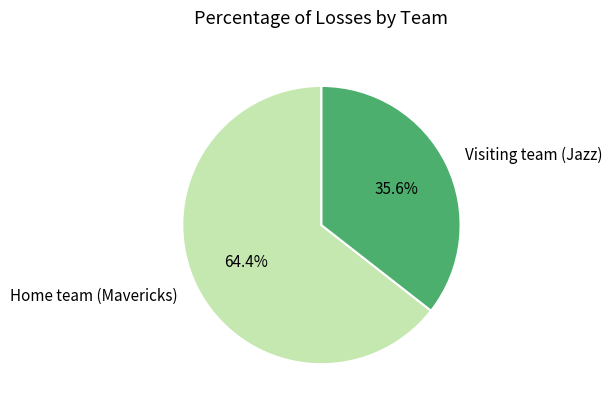

Rank the categories by value from lowest to highest.

Visiting team (Jazz), Home team (Mavericks)